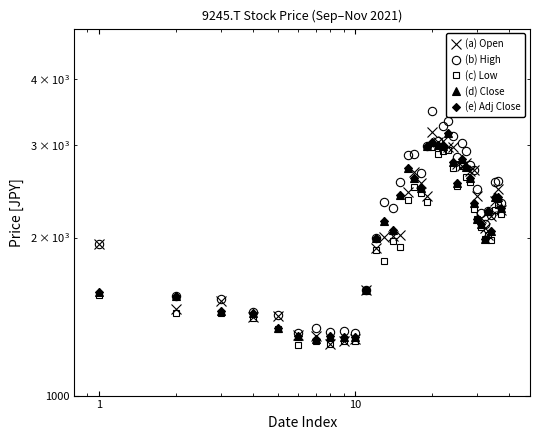

How many interior local peaks does the (a) Open series have?

9